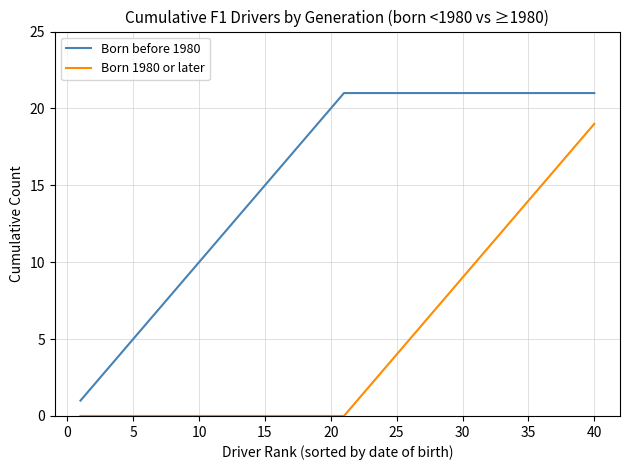

Reading right to left, extract all data points from this chart.

Born before 1980: 21	21	21	21	21	21	21	21	21	21	21	21	21	21	21	21	21	21	21	21	20	19	18	17	16	15	14	13	12	11	10	9	8	7	6	5	4	3	2	1
Born 1980 or later: 19	18	17	16	15	14	13	12	11	10	9	8	7	6	5	4	3	2	1	0	0	0	0	0	0	0	0	0	0	0	0	0	0	0	0	0	0	0	0	0